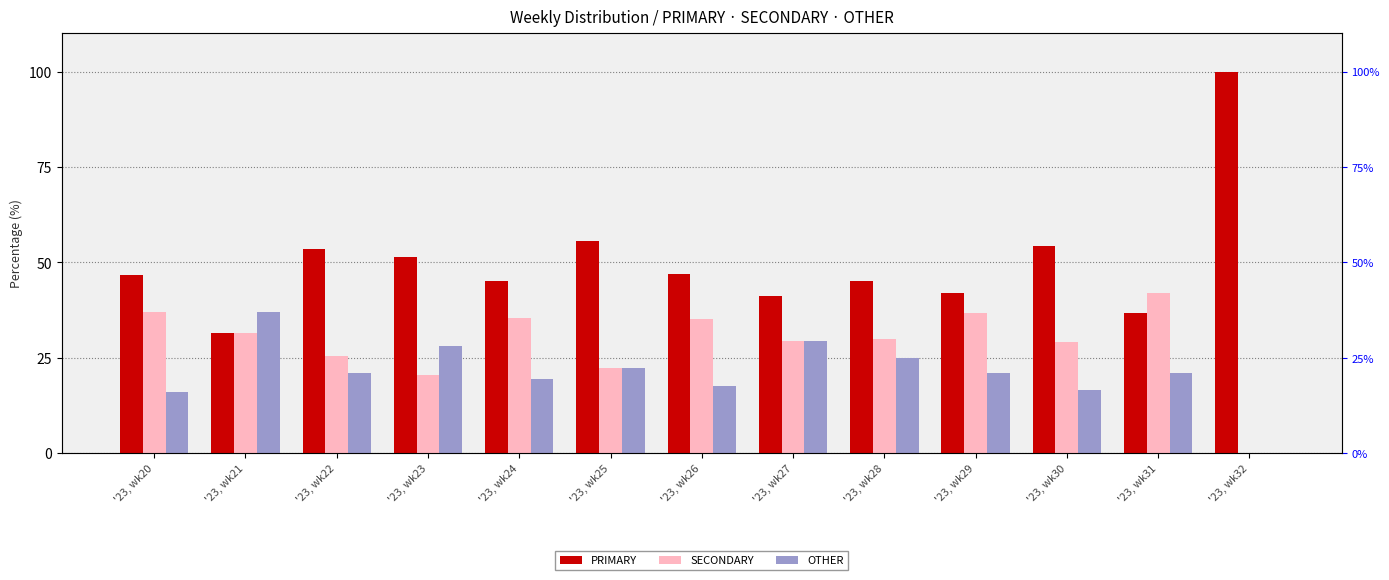

What is the spread (max minus min) of values at '23, wk25?

33.3